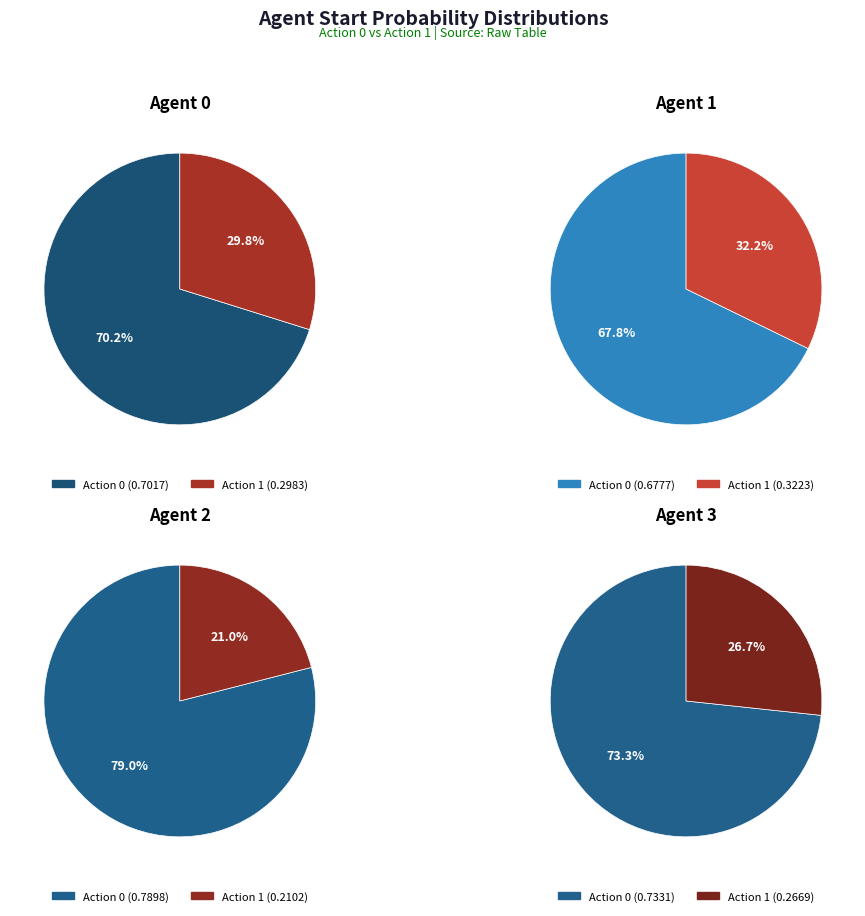

How many segments does this pie chart have?

2